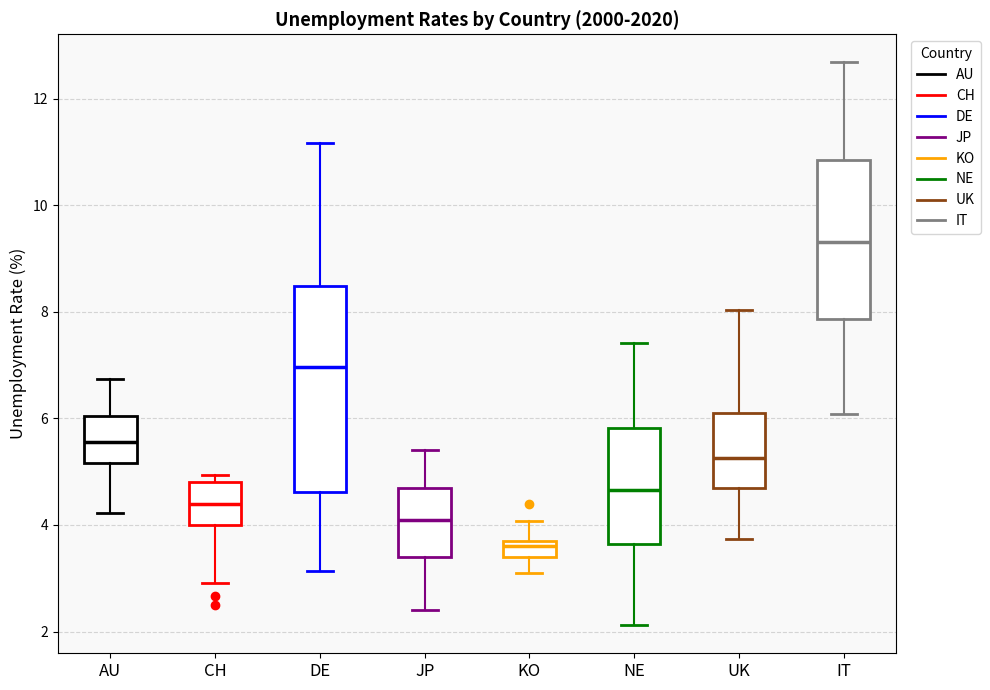

Which box has the highest median line?

IT